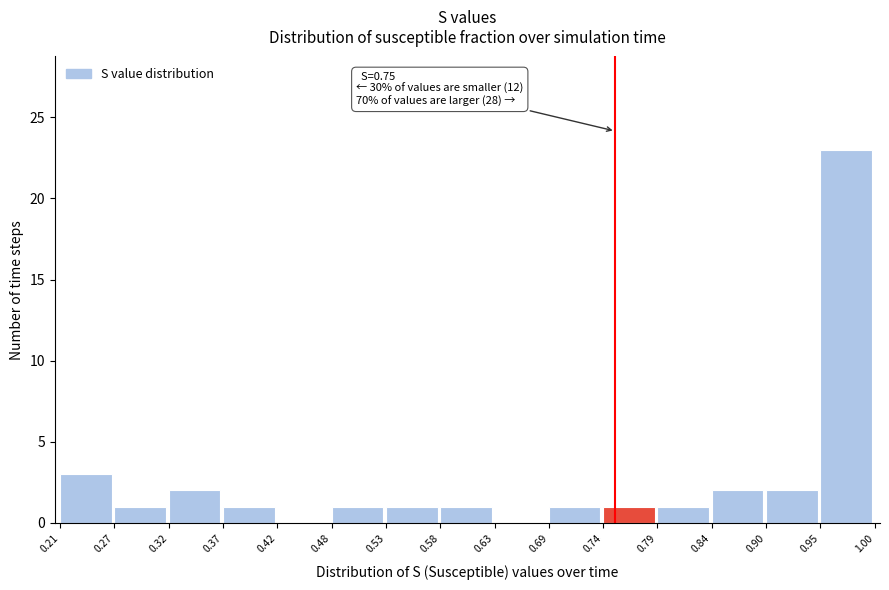

Over which range of the x-axis is the bar tallest?

0.95 to 1.00